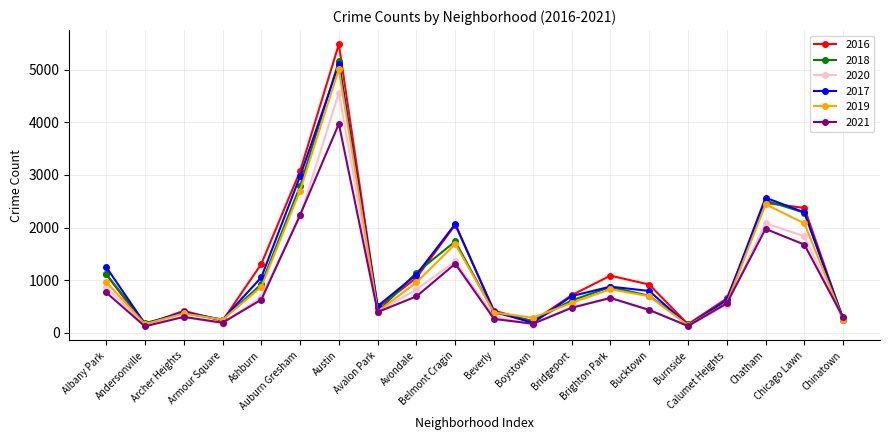

The value of 2020 at Burnside is 126. True or false?

True